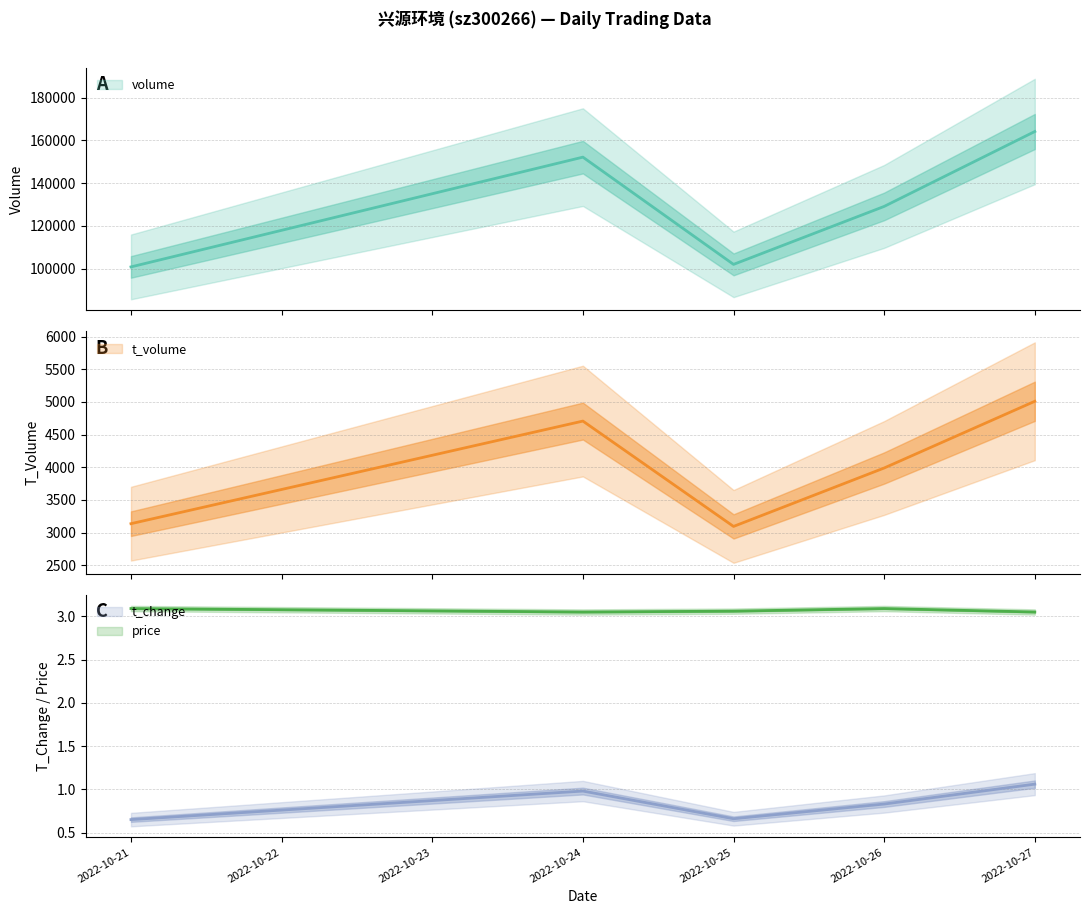

True or false: t_change and price intersect in this chart.

False